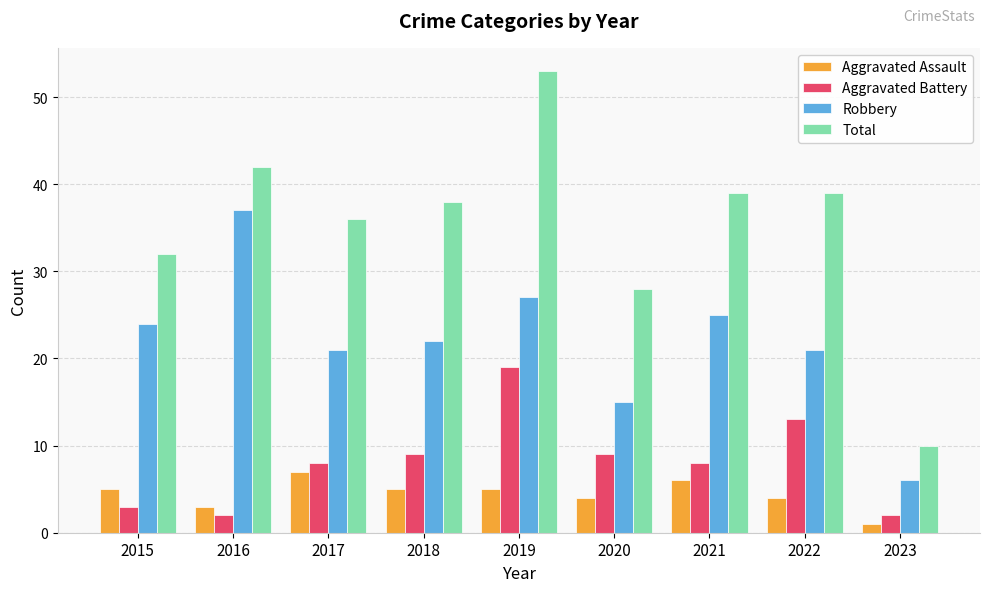

What is the difference between the maximum and minimum values in the Robbery series?

31